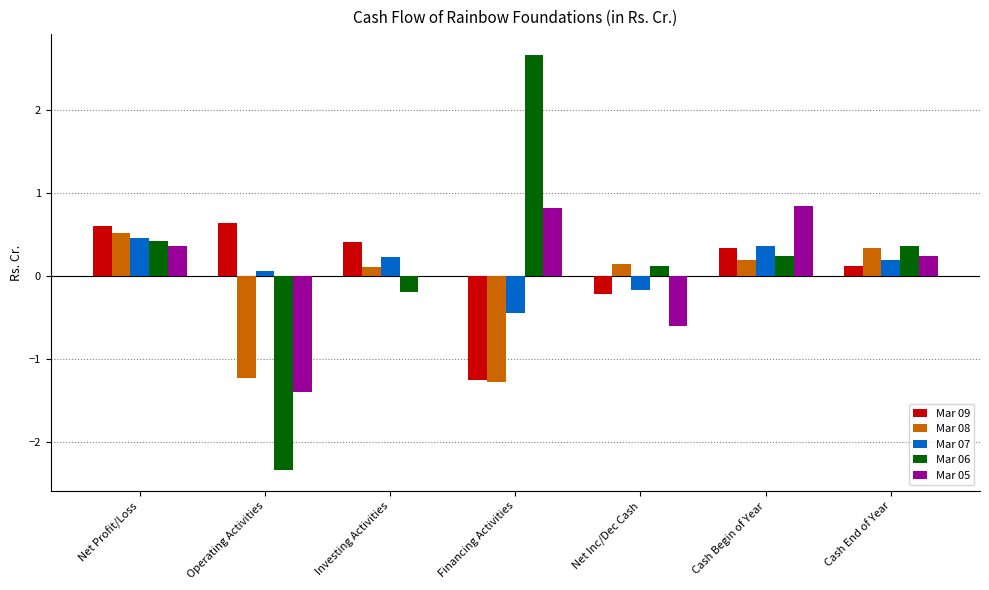

How many positive values does the Mar 08 series have?

5